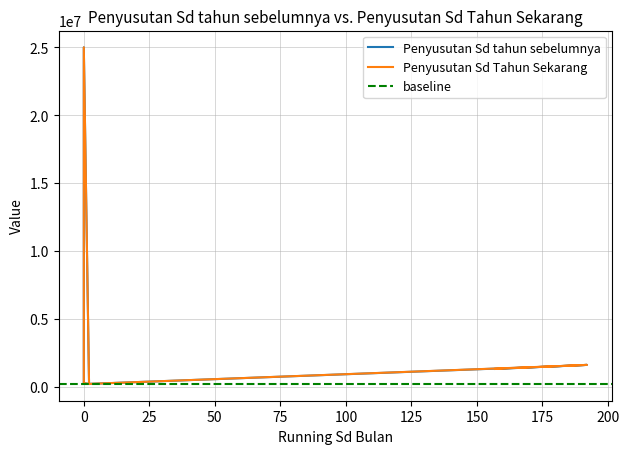

True or false: Penyusutan Sd tahun sebelumnya and Penyusutan Sd Tahun Sekarang cross at least once.

False